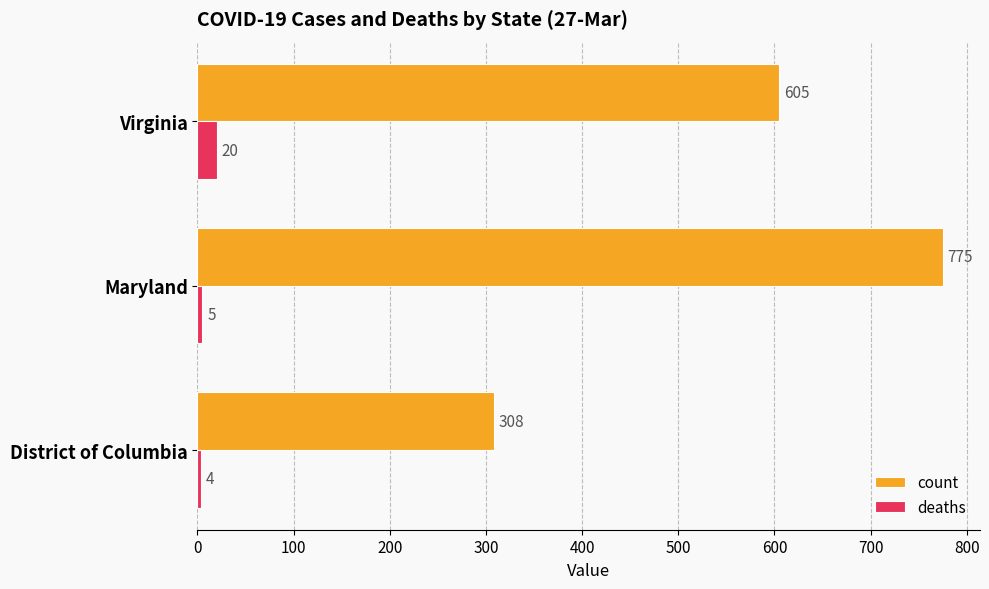

List the labels in order of count value, smallest first.

District of Columbia, Virginia, Maryland